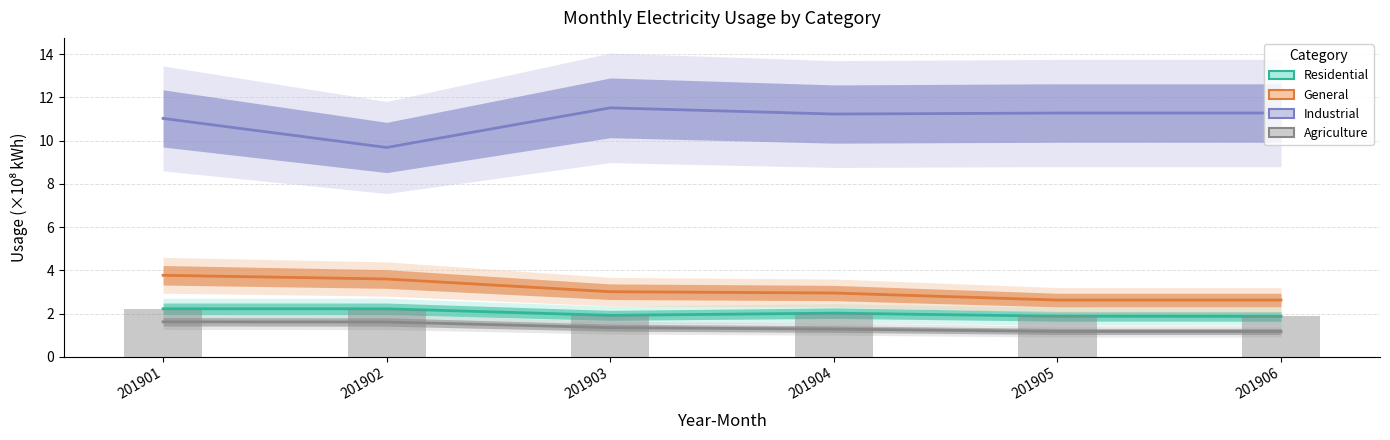

Reading left to right, extract all data points from this chart.

Residential: 2.2	2.2	1.9	2.0	1.9	1.9
General: 3.8	3.6	3.0	3.0	2.6	2.6
Industrial: 11.0	9.7	11.5	11.2	11.3	11.3
Agriculture: 1.6	1.6	1.3	1.3	1.2	1.2